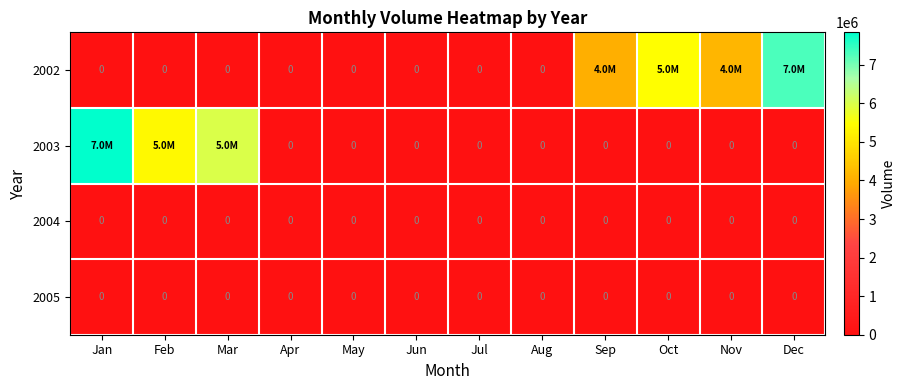

True or false: 2004 has a value of 0 at Mar.

True